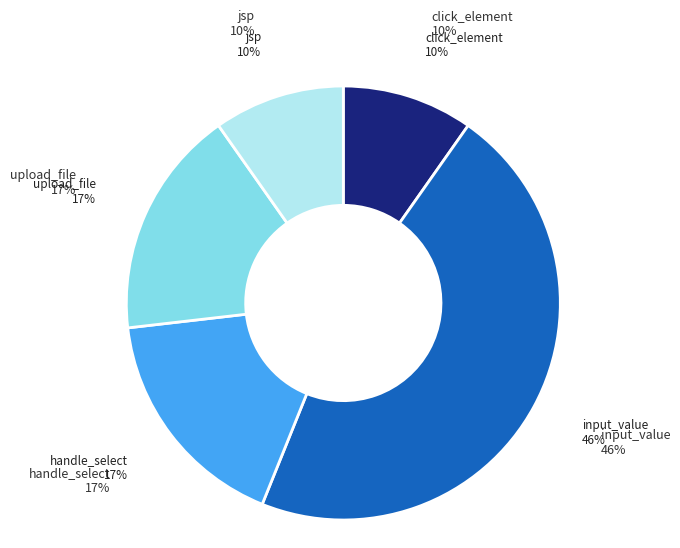

To the nearest percent, what portion does click_element represent?

10%